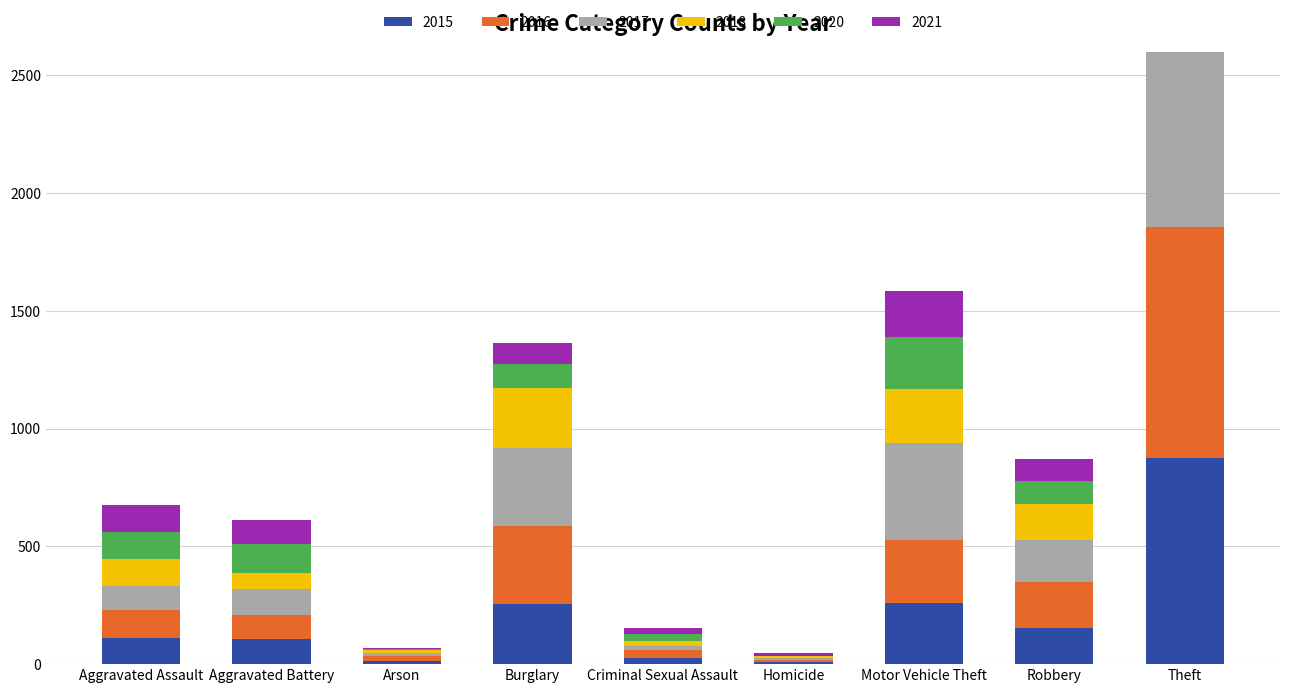

The 2020 series shows 100 at Burglary. True or false?

True